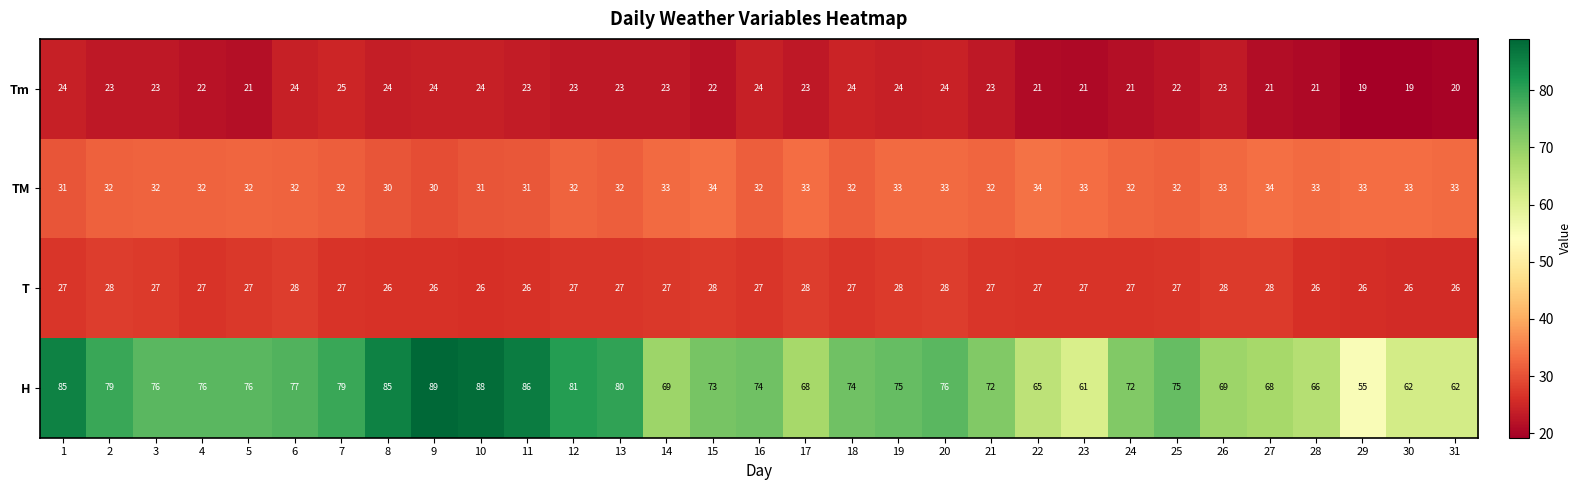

What is the total value across all series at 3?

158